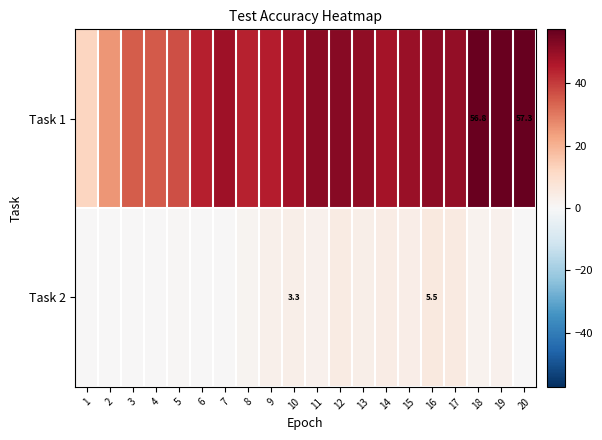

Is the value of Task 1 at 1 greater than the value of Task 2 at 18?

Yes